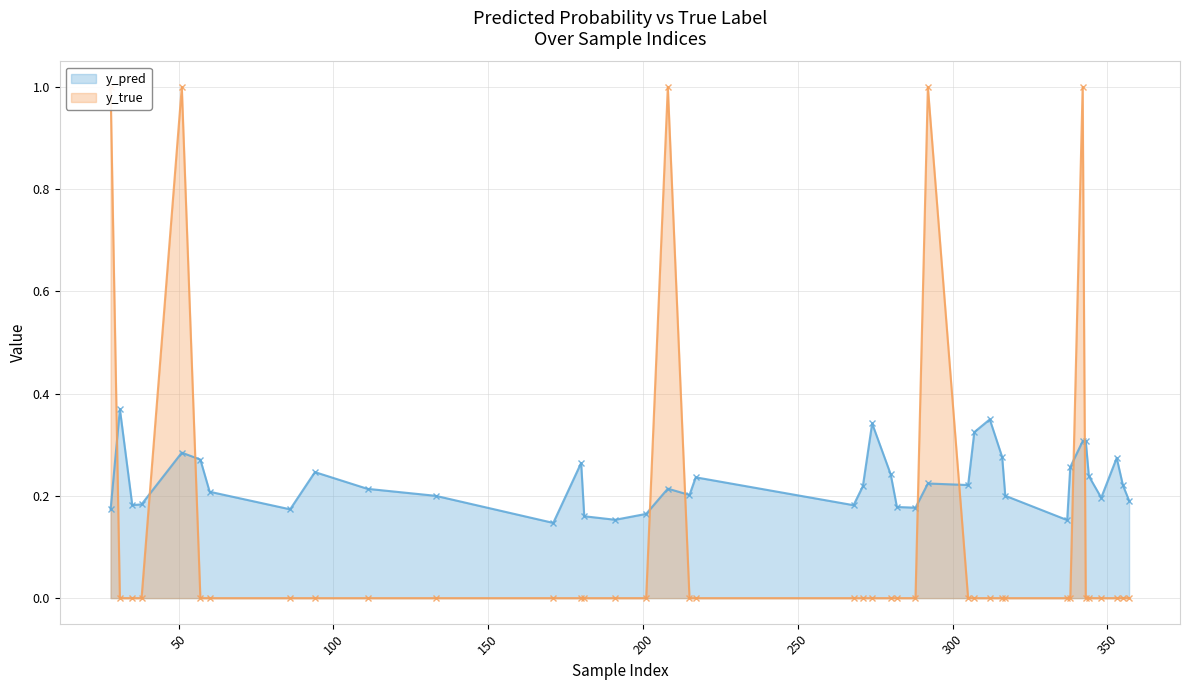

How many lines are shown in the chart?

2